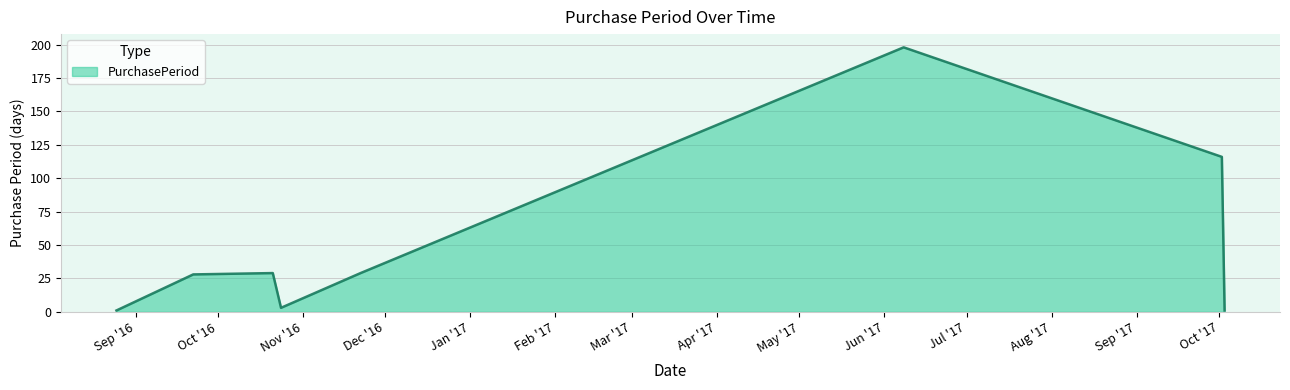

What is the difference between the maximum and second lowest values?

197